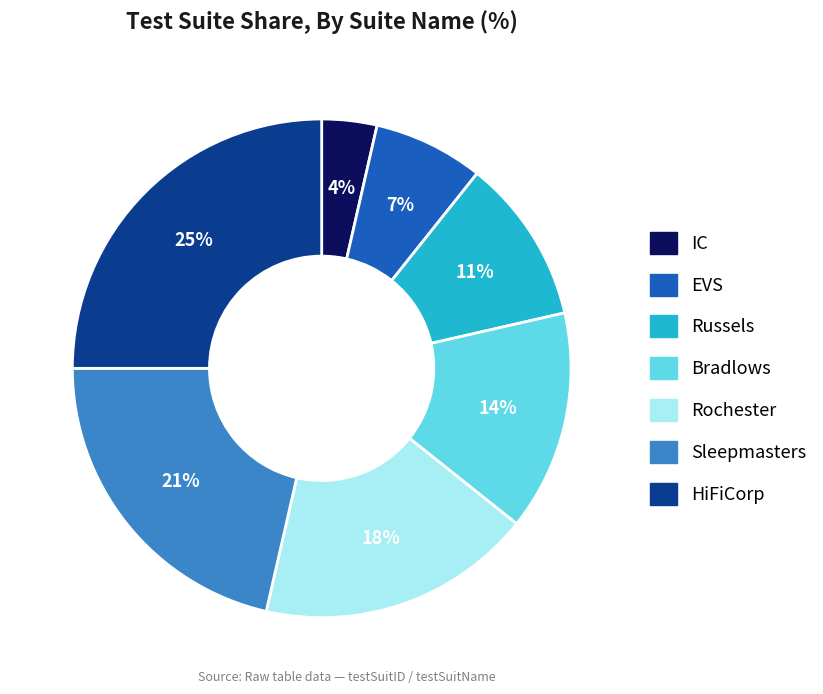

Rank the categories by value from lowest to highest.

IC, EVS, Russels, Bradlows, Rochester, Sleepmasters, HiFiCorp